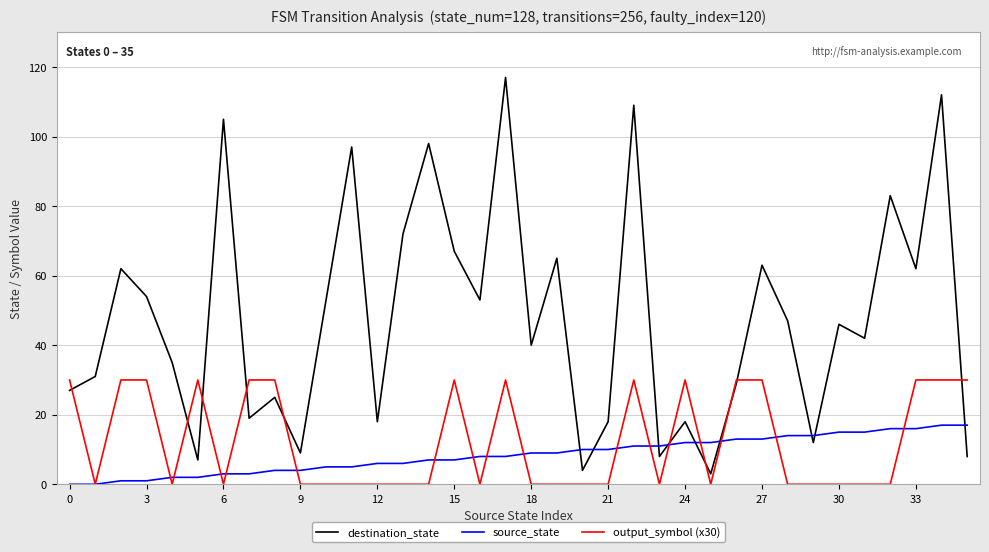

What are all the series names shown in the legend?

destination_state, source_state, output_symbol (x30)